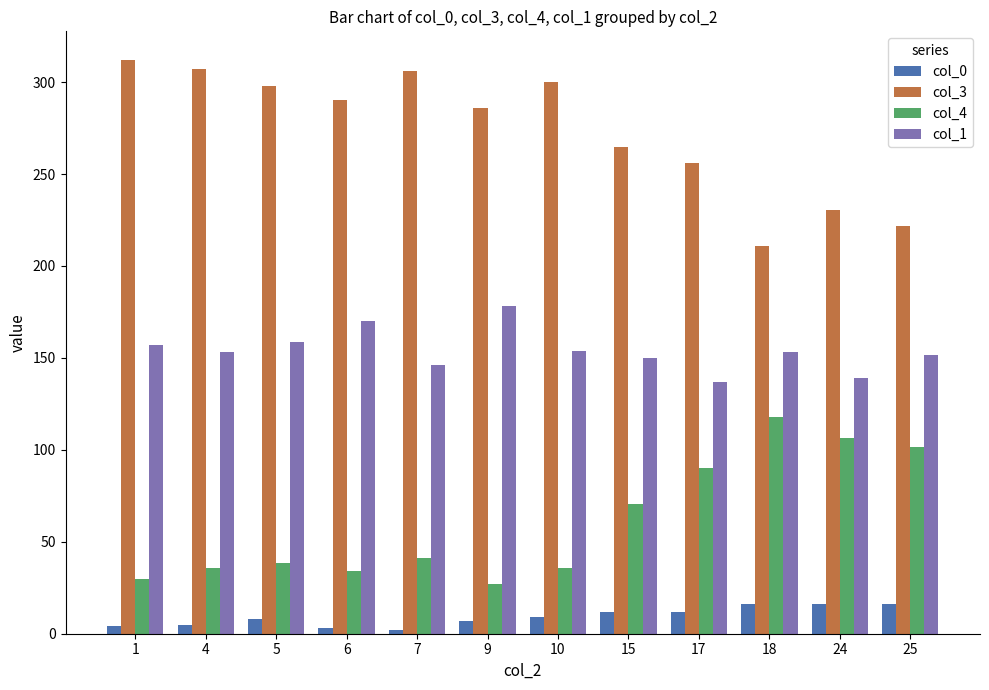

How many categories are shown in the chart?

12